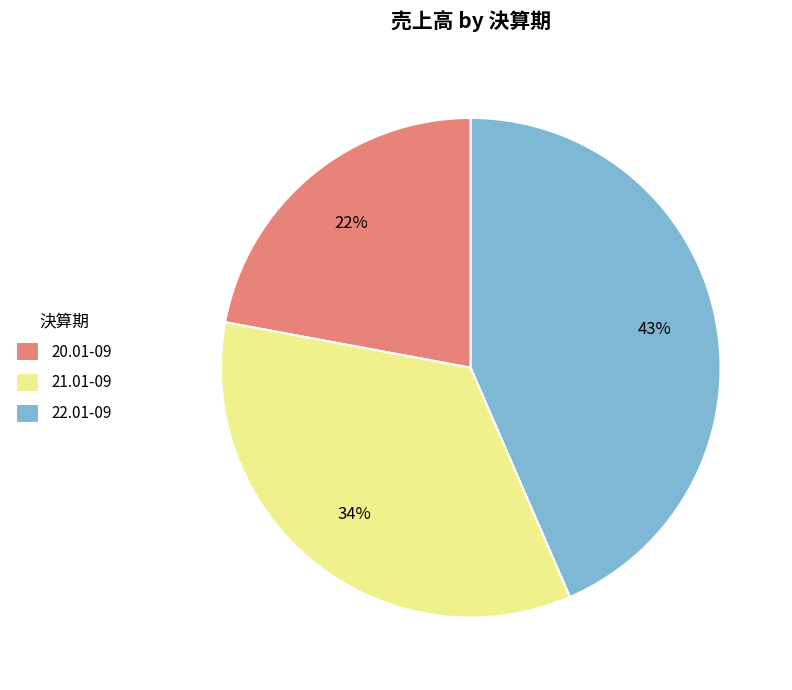

To the nearest percent, what percentage of the pie is 21.01-09?

34%